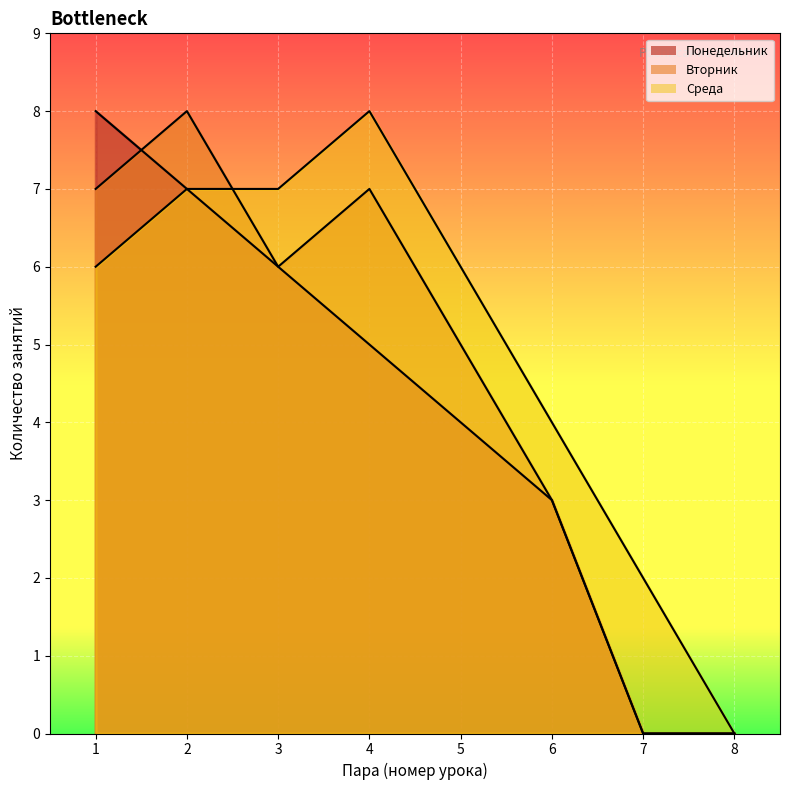

List the series in order of their peak value, highest first.

Понедельник, Вторник, Среда